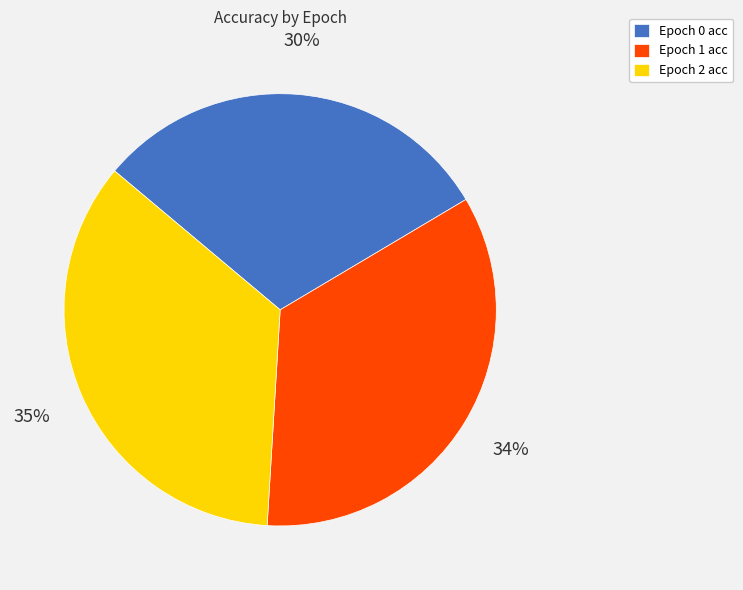

Do Epoch 2 acc and Epoch 1 acc together represent more than half of the pie?

Yes